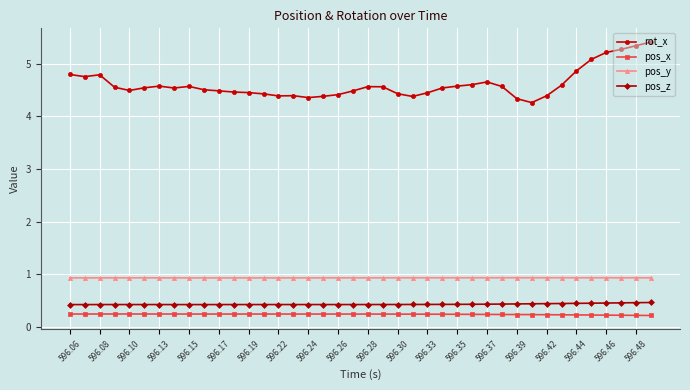

How many lines are shown in the chart?

4